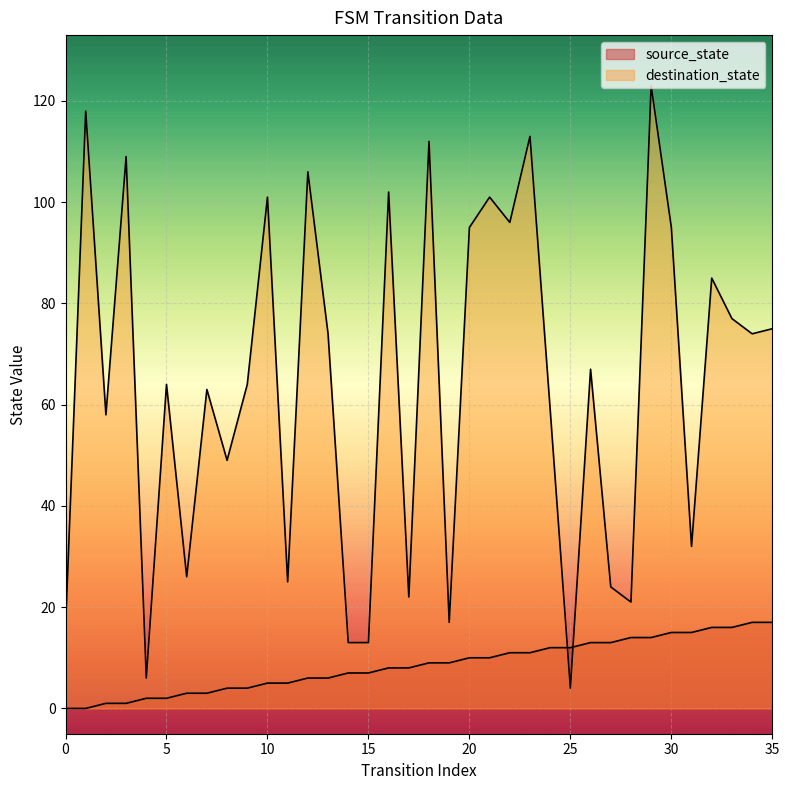

Which category has the highest value across all series?

29